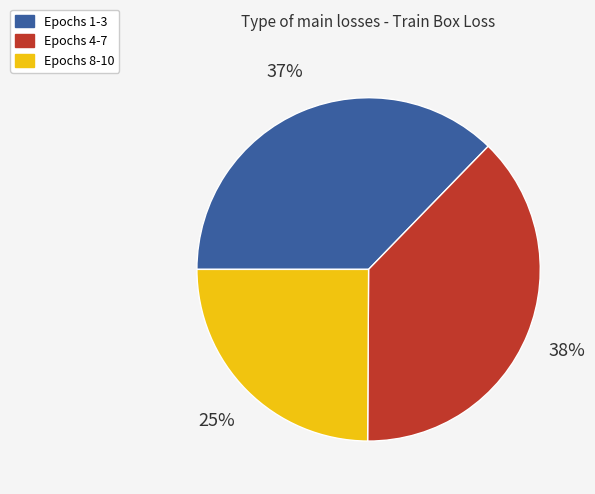

What percentage is the Epochs 8-10 slice, to the nearest percent?

25%